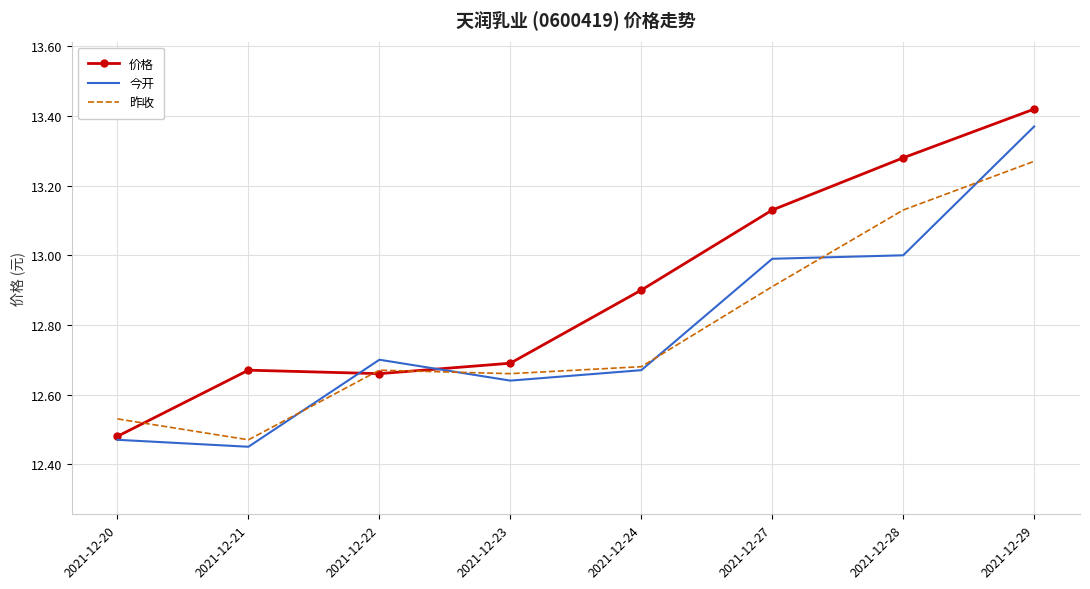

At which label does 今开 reach its minimum?

2021-12-21